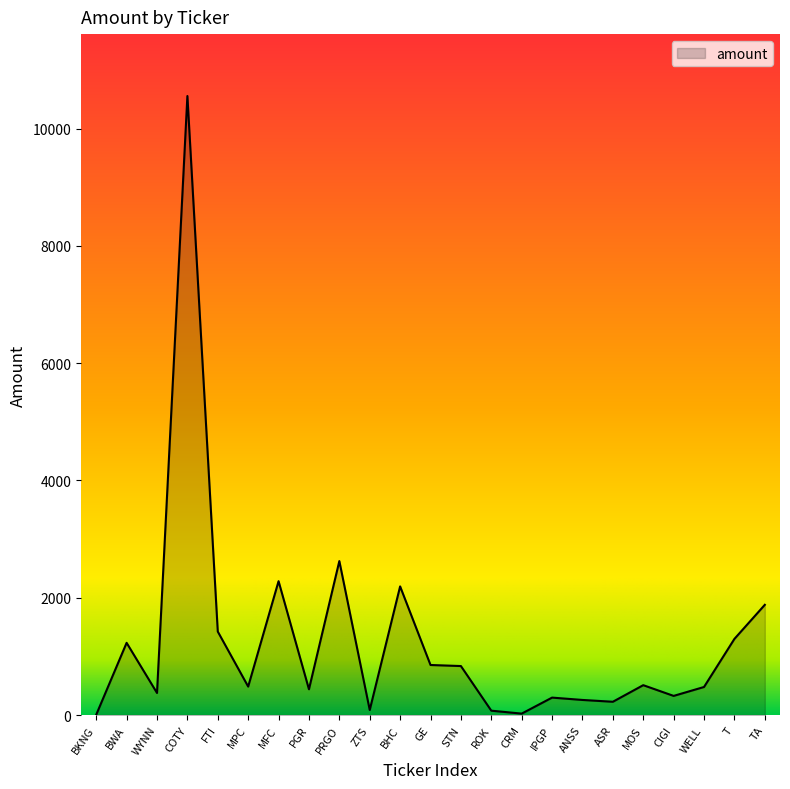

What is the change in value from ANSS to TA?

+1622